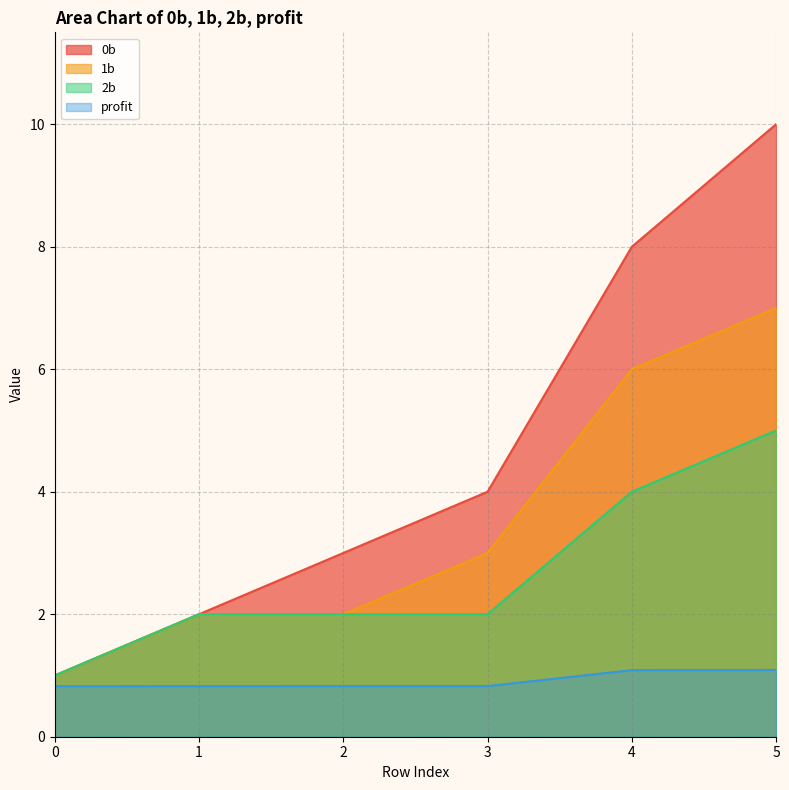

At which label is 2b closest to 3?

1